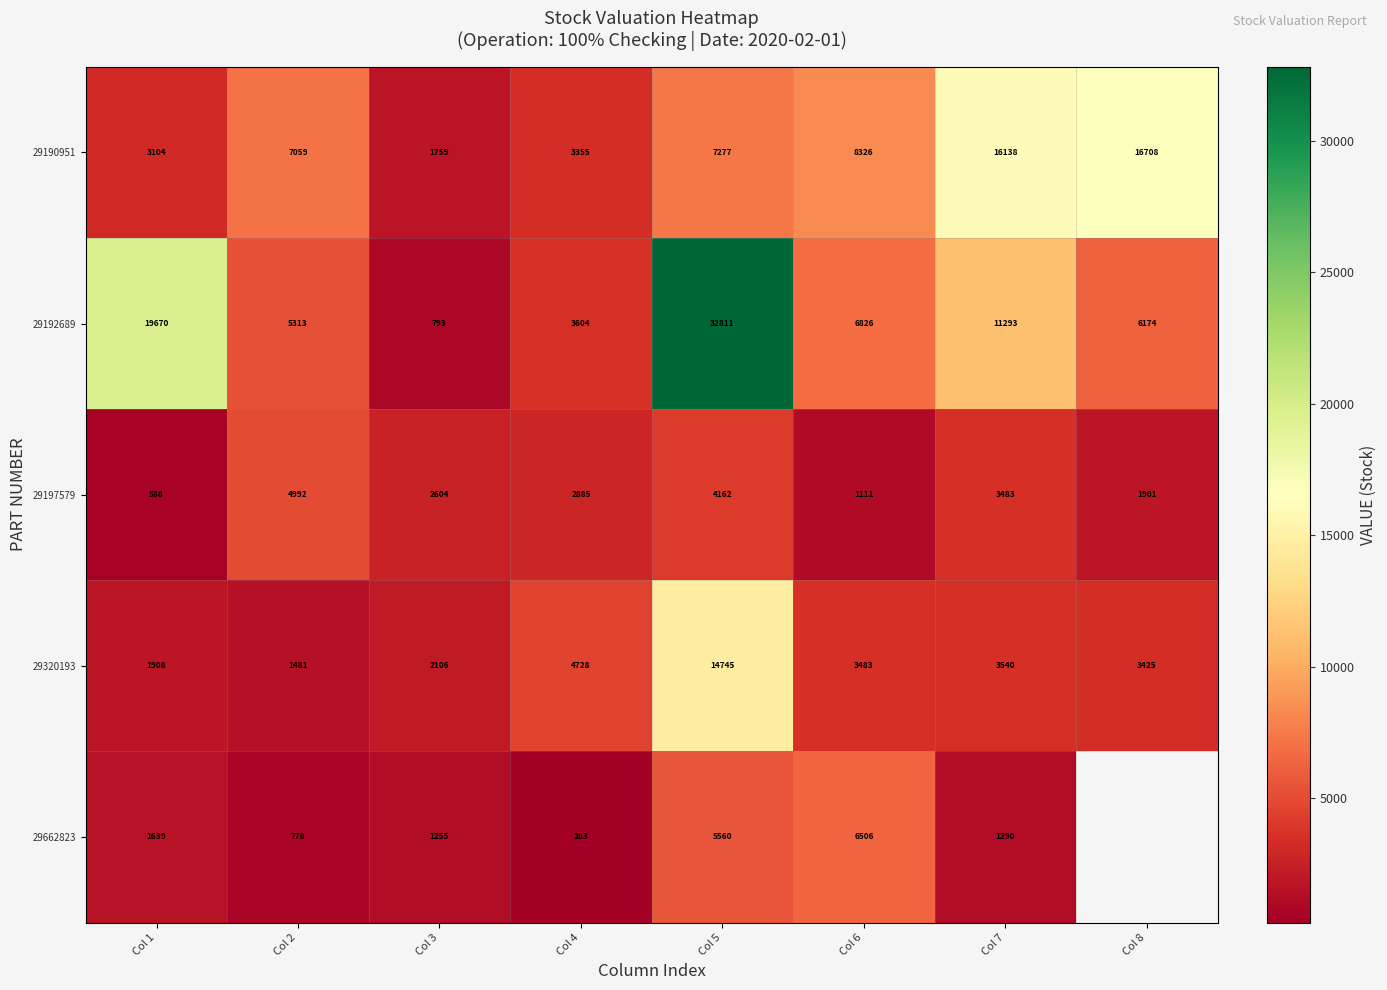

Which label corresponds to the largest value in the chart?

Col 5